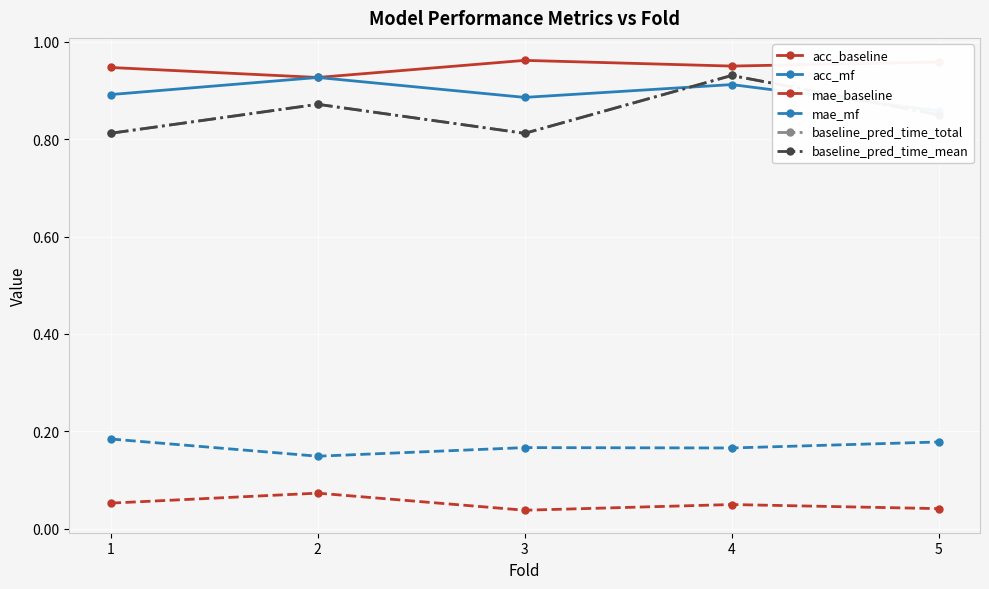

True or false: baseline_pred_time_mean has a value of 0.4 at 2.

False